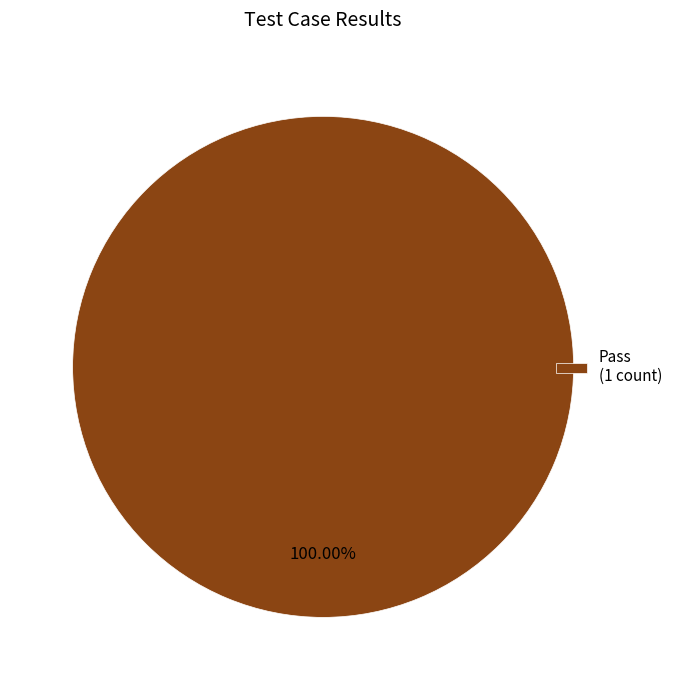

What is the majority slice?

Pass (1 count)